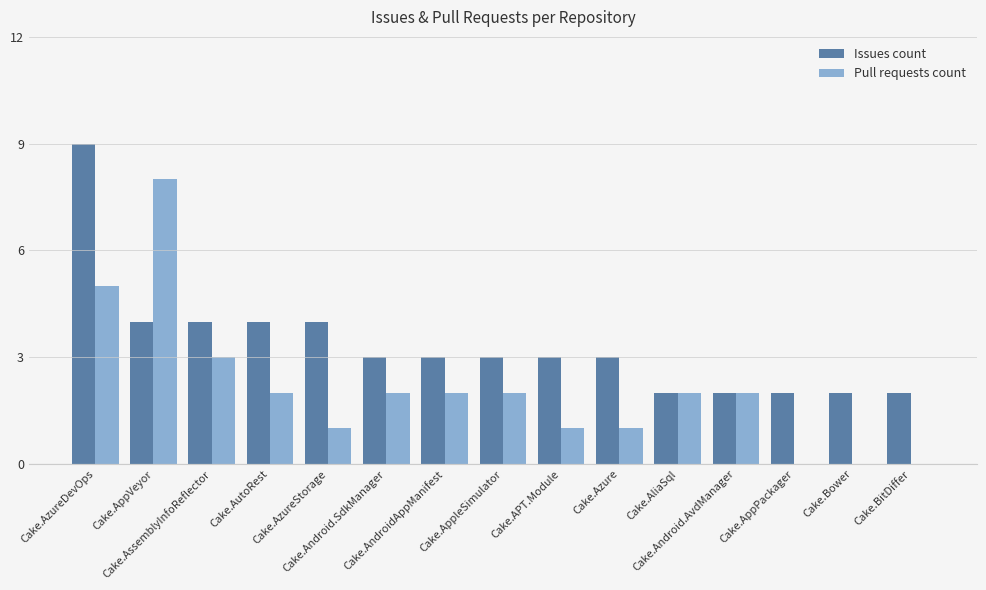

Which series has the largest total across all categories?

Issues count